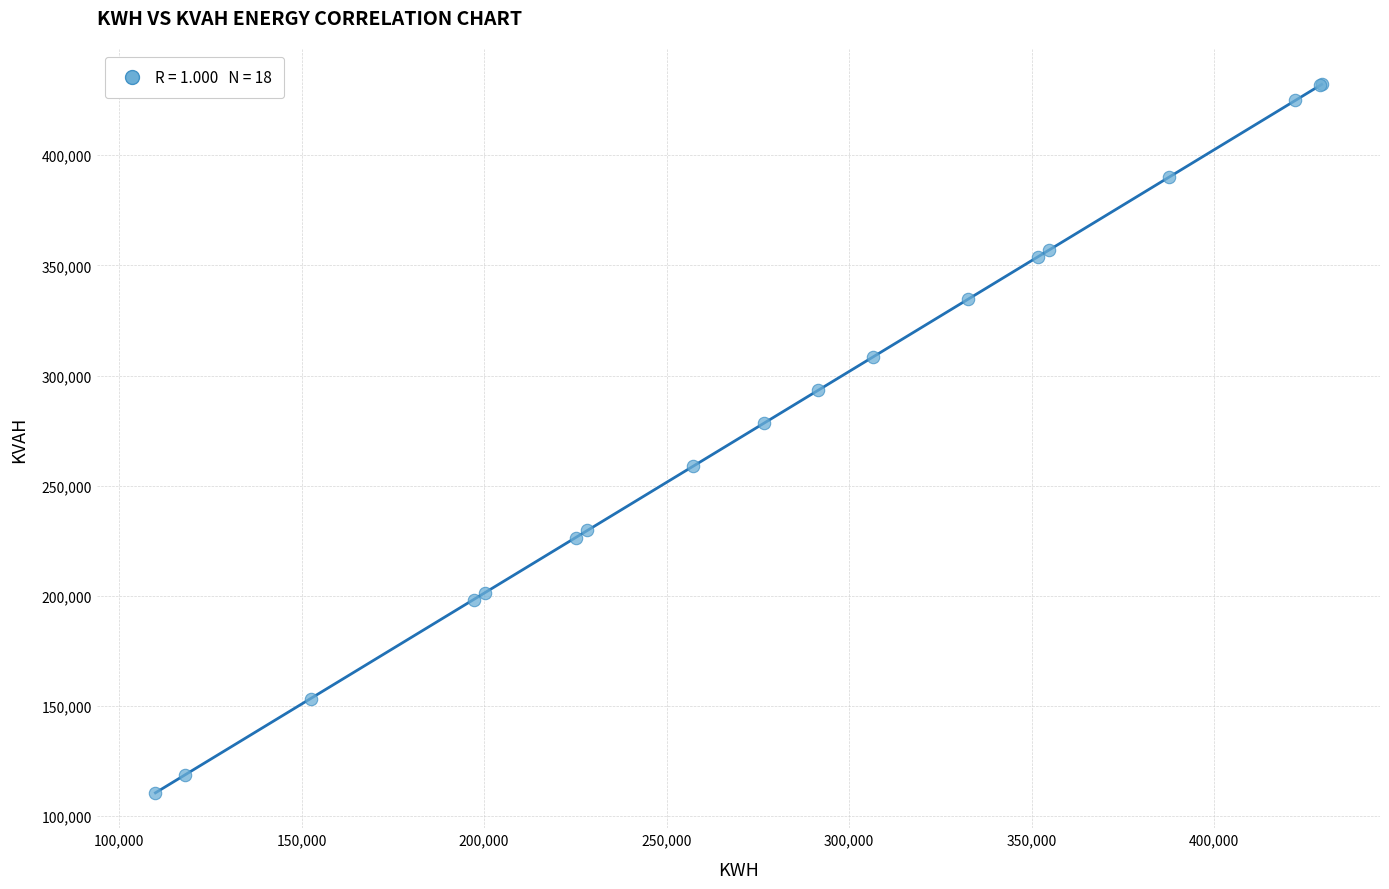

What Y value in the scatter plot is closest to 271369?

278235.1